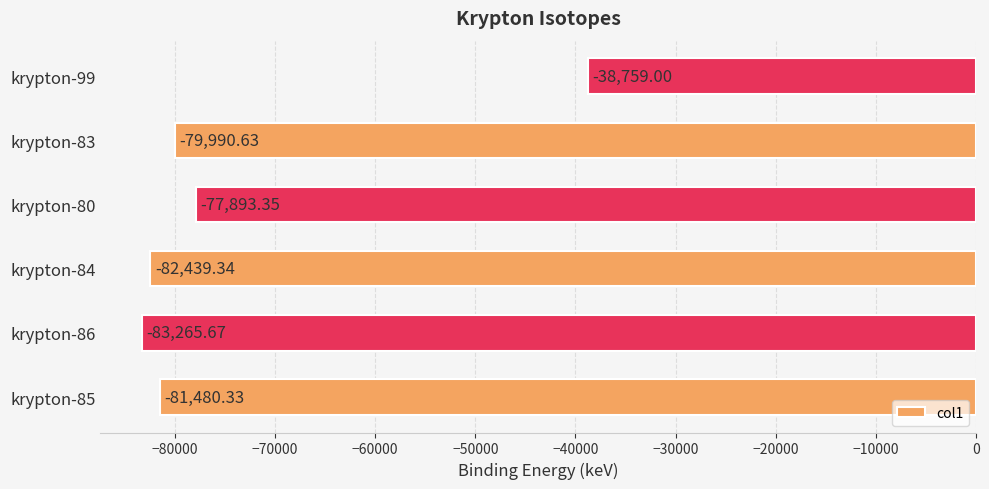

Which has a higher value, krypton-86 or krypton-84?

krypton-84